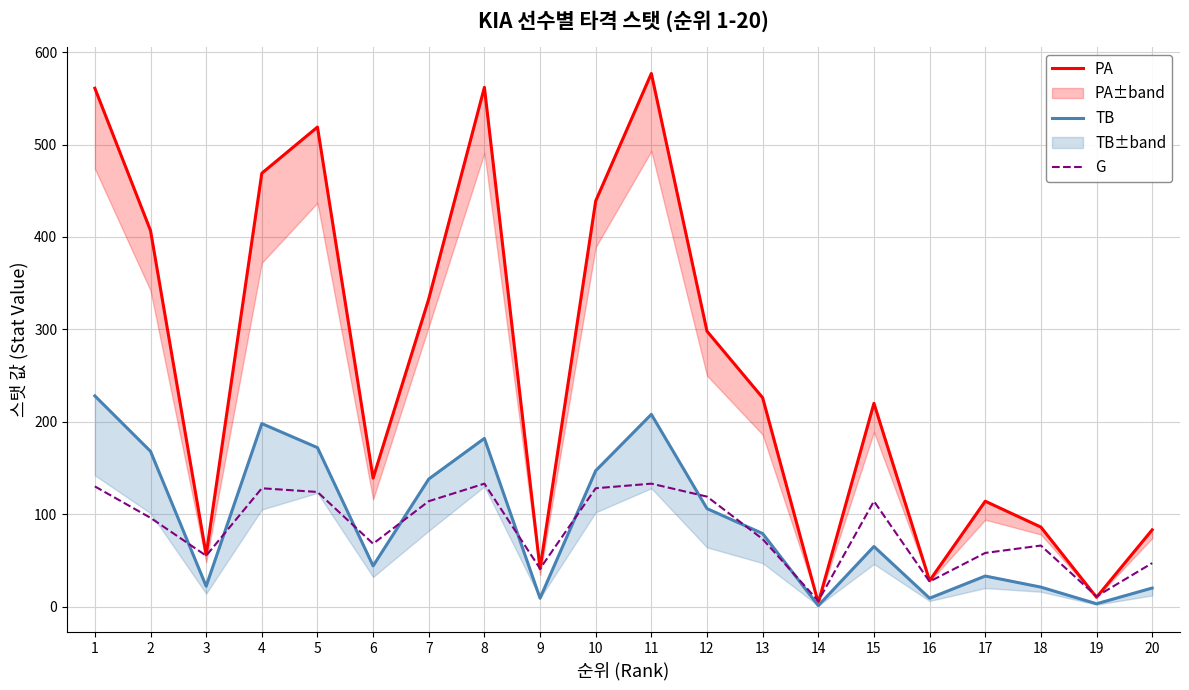

What is the value of the TB point at the 2nd from the left?

168